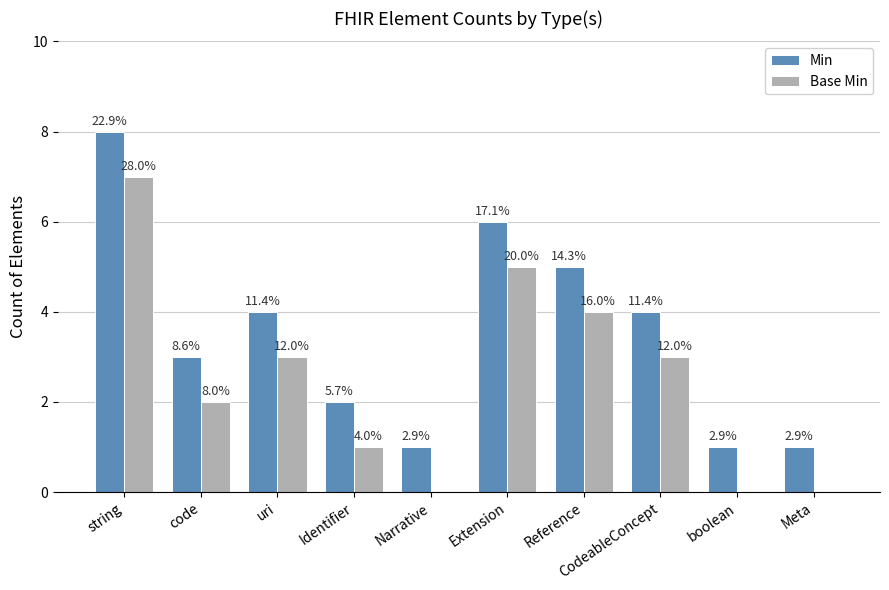

The Base Min series shows 1 at Identifier. True or false?

True